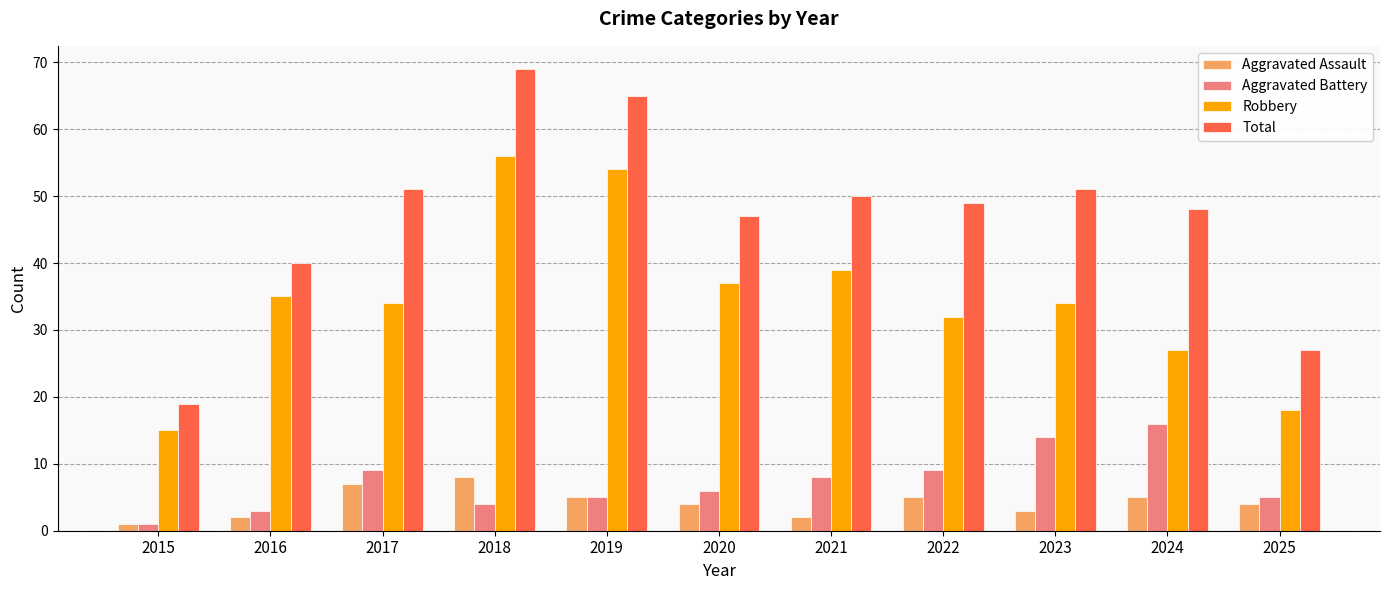

What is the maximum value for Aggravated Assault?

8